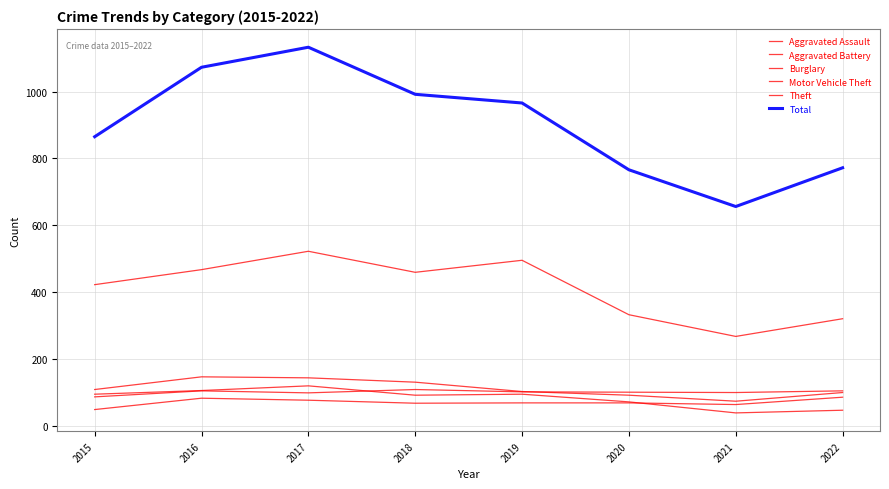

Is this an area chart (filled region under the line)?

No